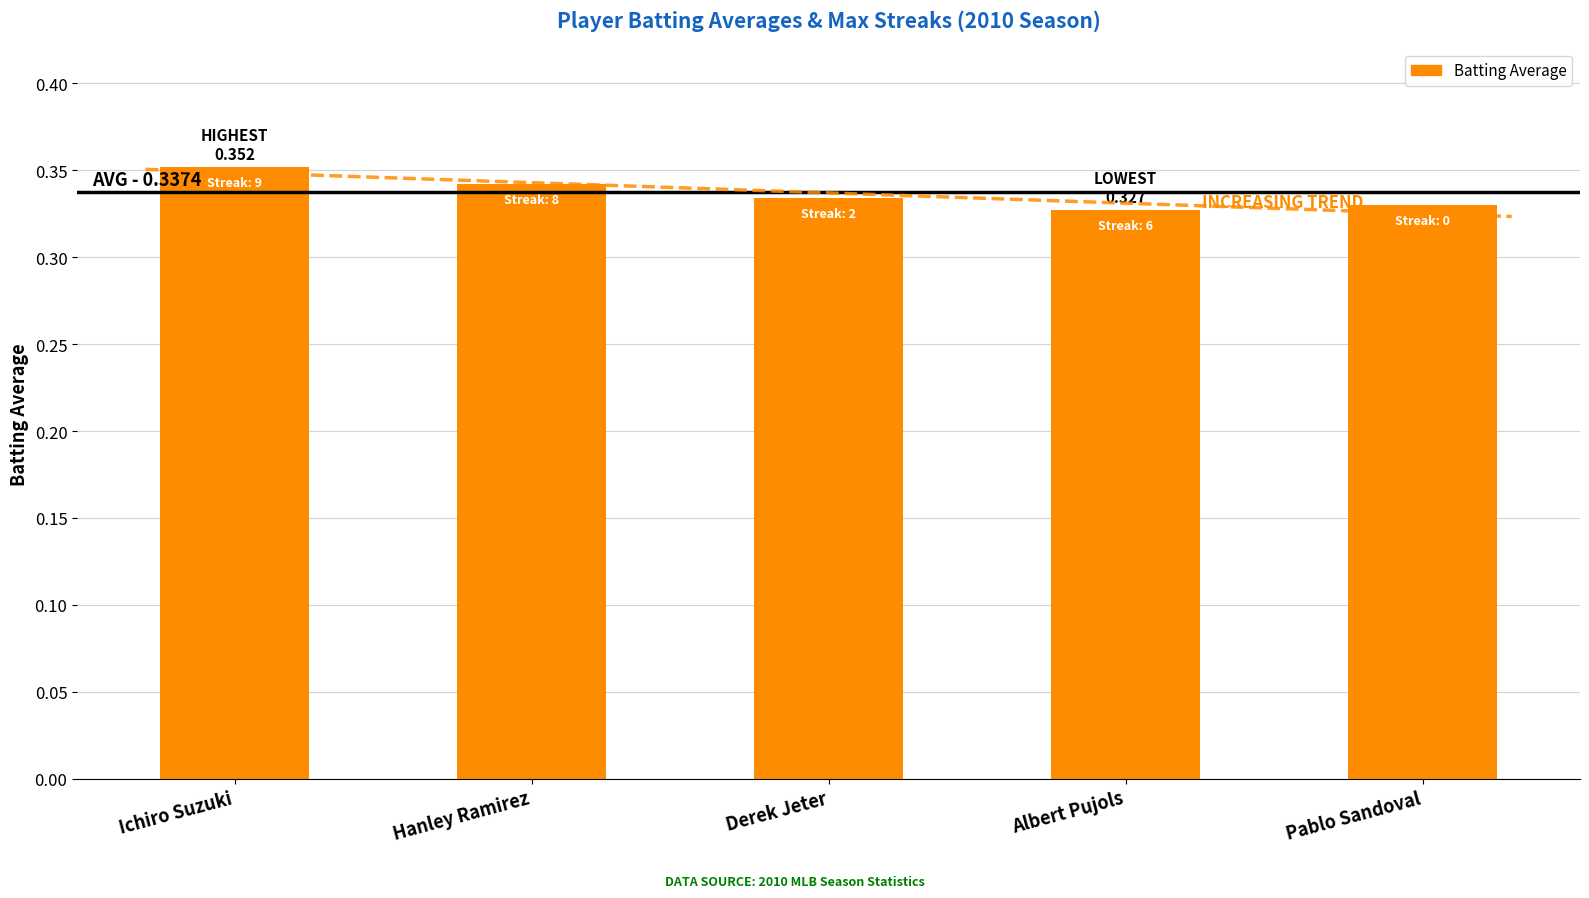

Does the chart contain stacked bars?

No